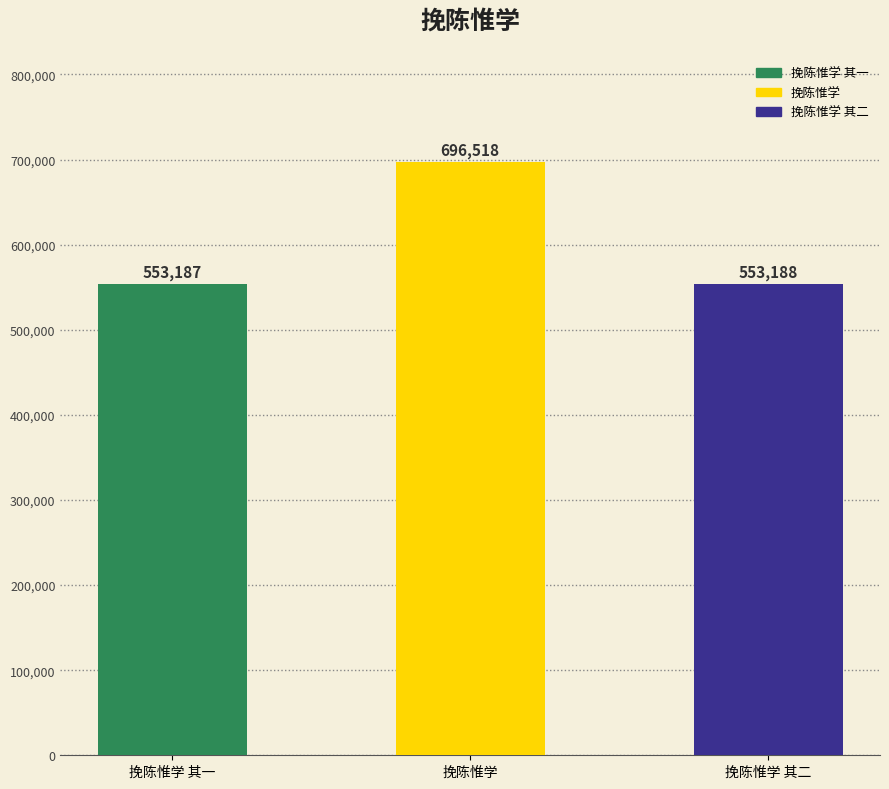

Reading right to left, extract all data points from this chart.

553188	696518	553187